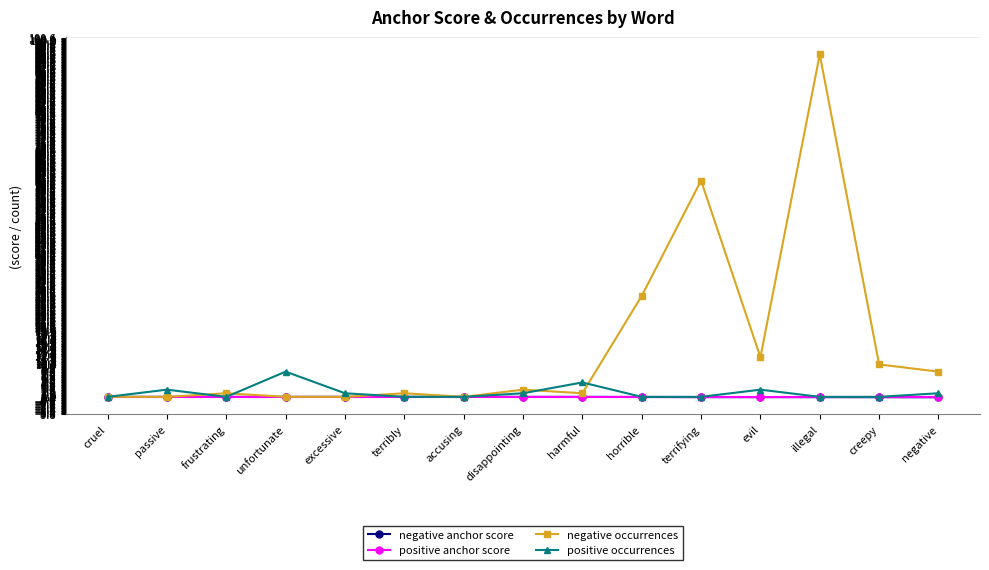

Is the value of negative occurrences at frustrating greater than the value of positive occurrences at unfortunate?

No